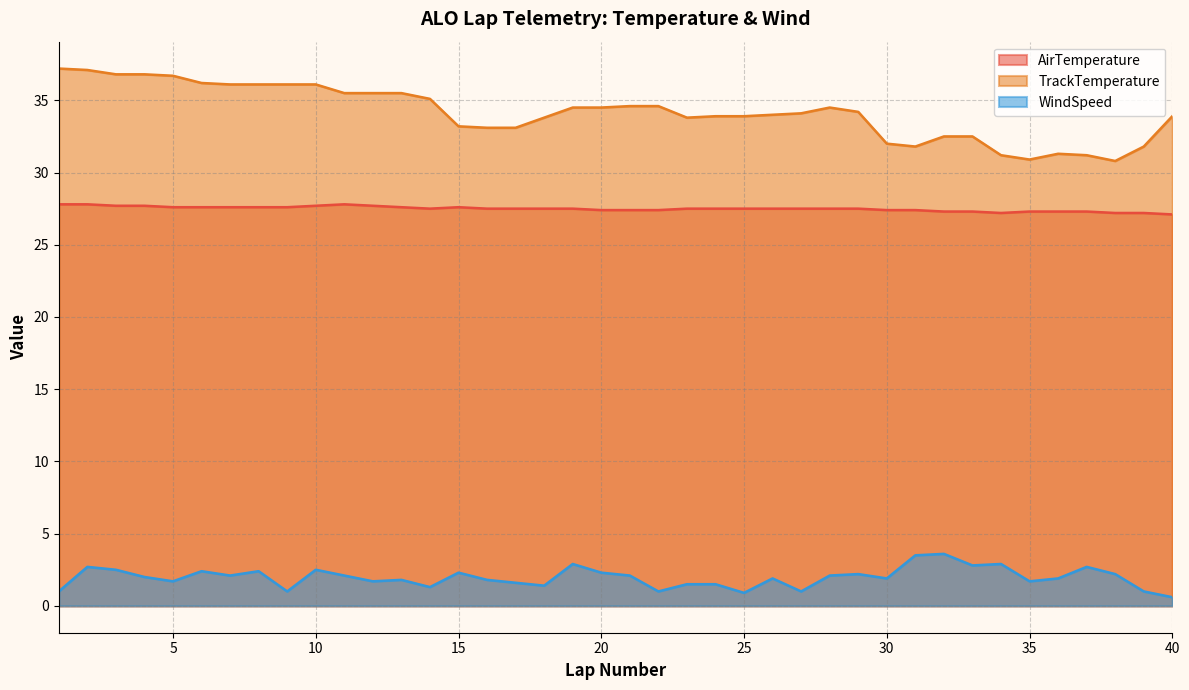

Is it true that AirTemperature equals 27.4 at 22?

True